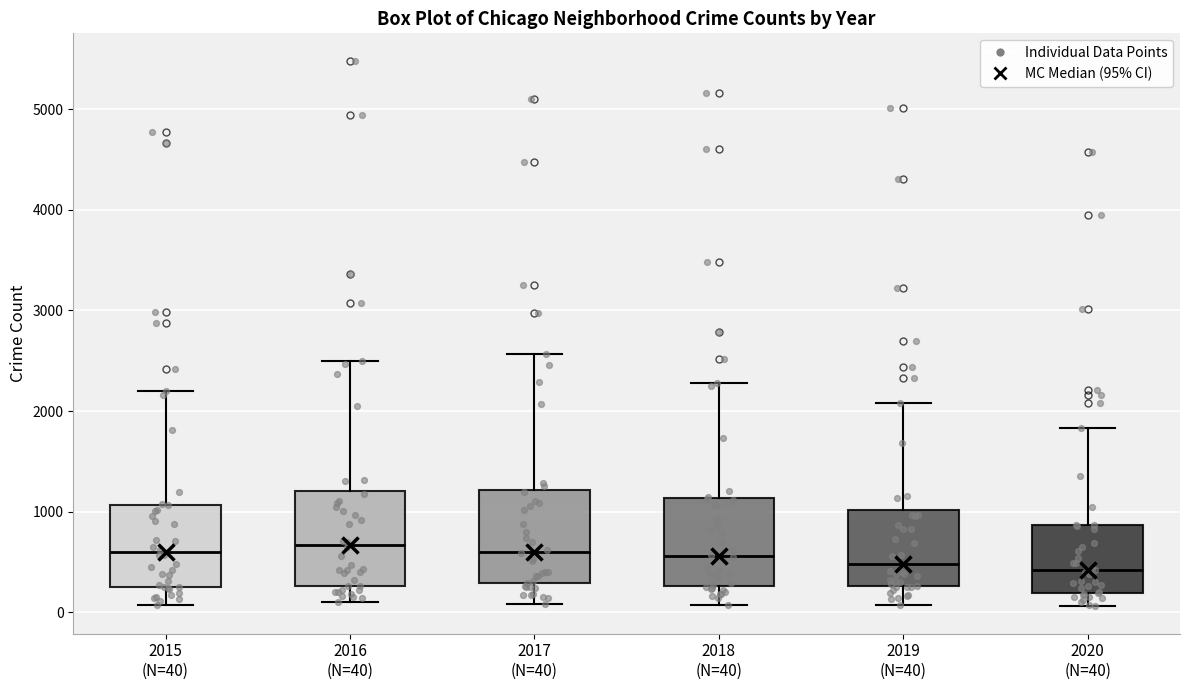

Reading left to right, transcribe this box plot: for each box, give where its median line is, the range the box spans, and where its two whiskers end, as read against the y-axis. The values are not printed on the chart, so give them approximately, as read against the axis.

2015 (N=40): median 600, box 300 to 1100, whiskers 100 to 2200
2016 (N=40): median 700, box 300 to 1200, whiskers 100 to 2500
2017 (N=40): median 600, box 300 to 1200, whiskers 100 to 2600
2018 (N=40): median 600, box 300 to 1100, whiskers 100 to 2300
2019 (N=40): median 500, box 300 to 1000, whiskers 100 to 2100
2020 (N=40): median 400, box 200 to 900, whiskers 100 to 1800